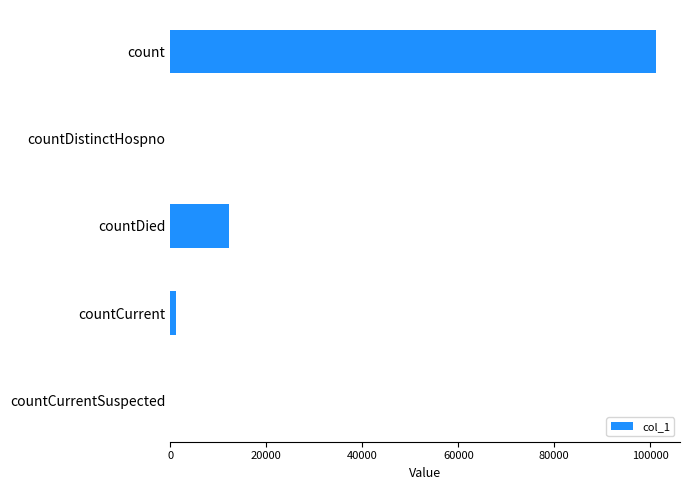

Reading top to bottom, list all the values displayed in this chart.

count=101134	countDistinctHospno=0	countDied=12265	countCurrent=1290	countCurrentSuspected=0